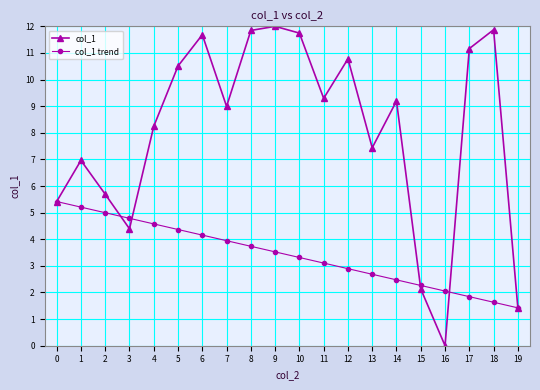

Which series changed the most between 14 and 15?

col_1